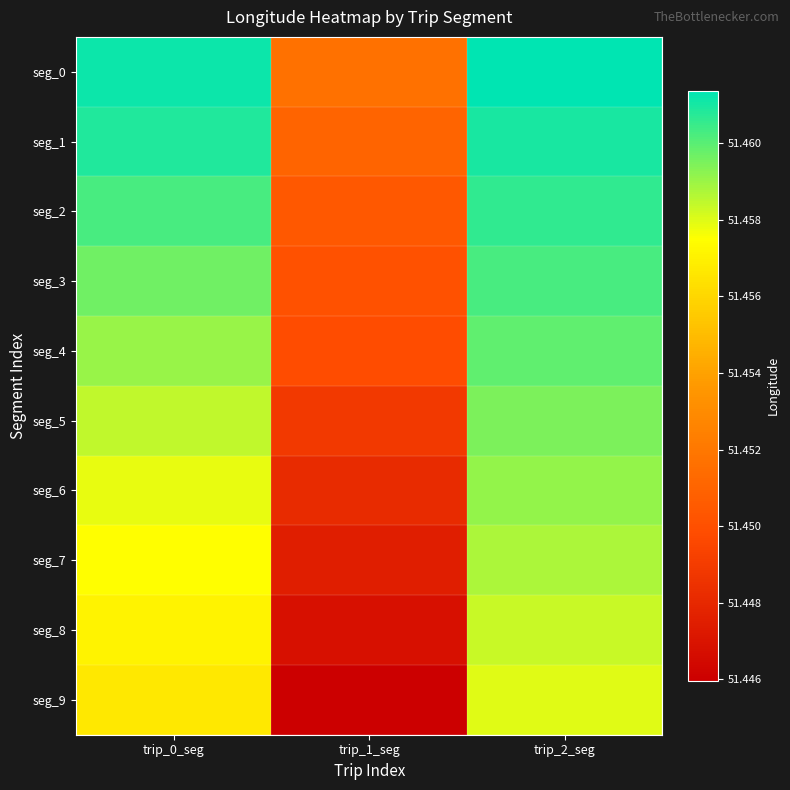

Which series has the widest spread of values?

seg_9